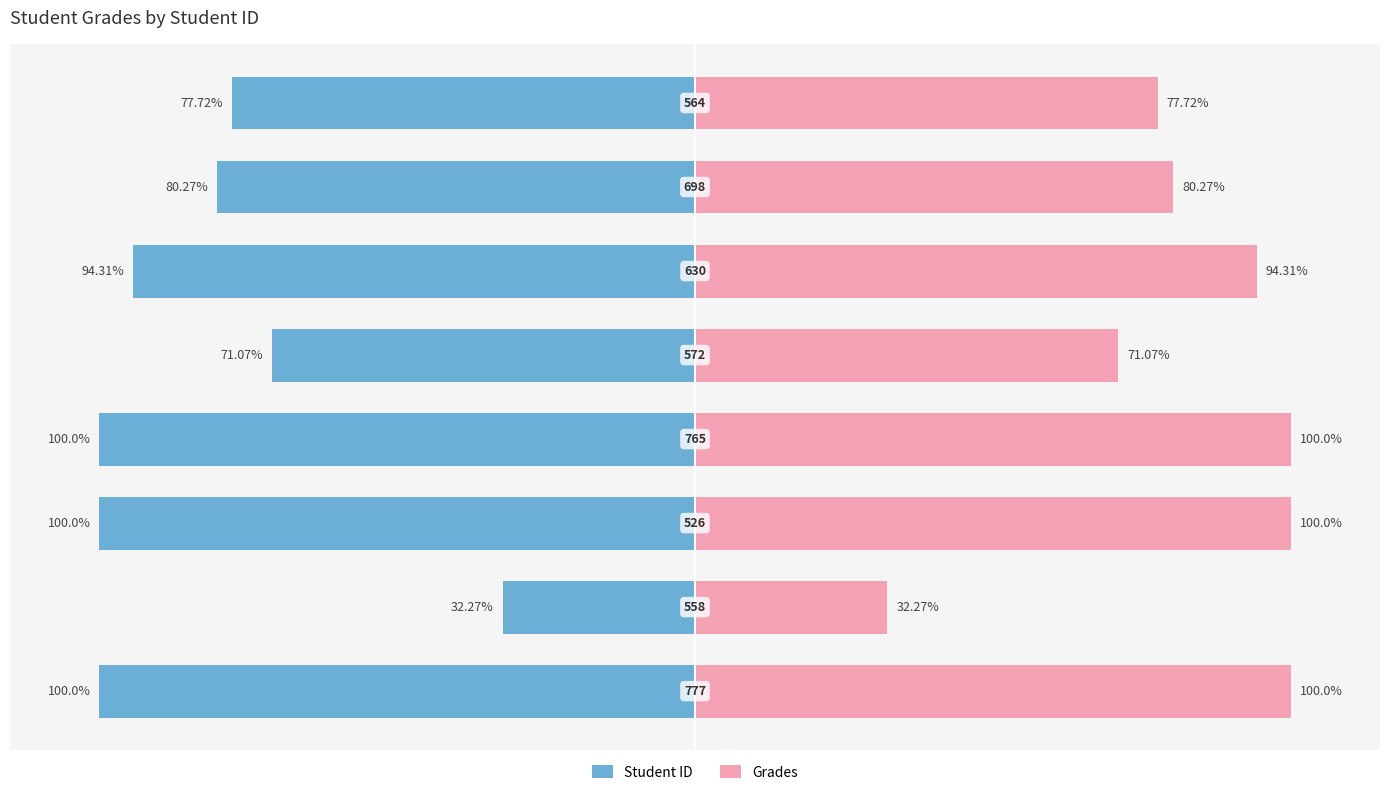

Which series has the widest spread of values?

Student ID